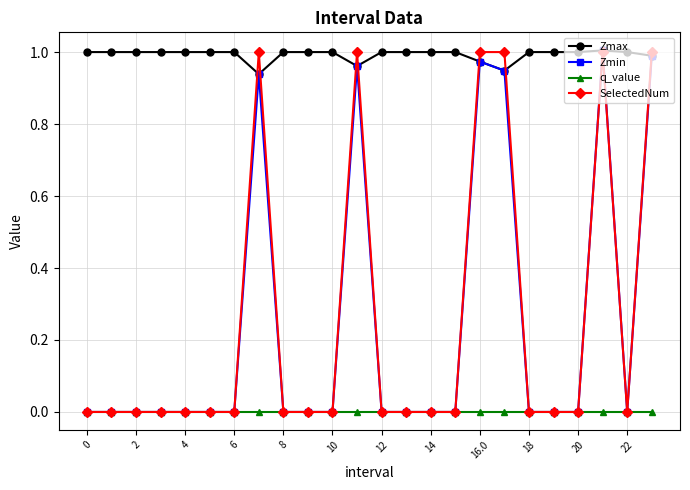

Which series has the largest total across all categories?

Zmax